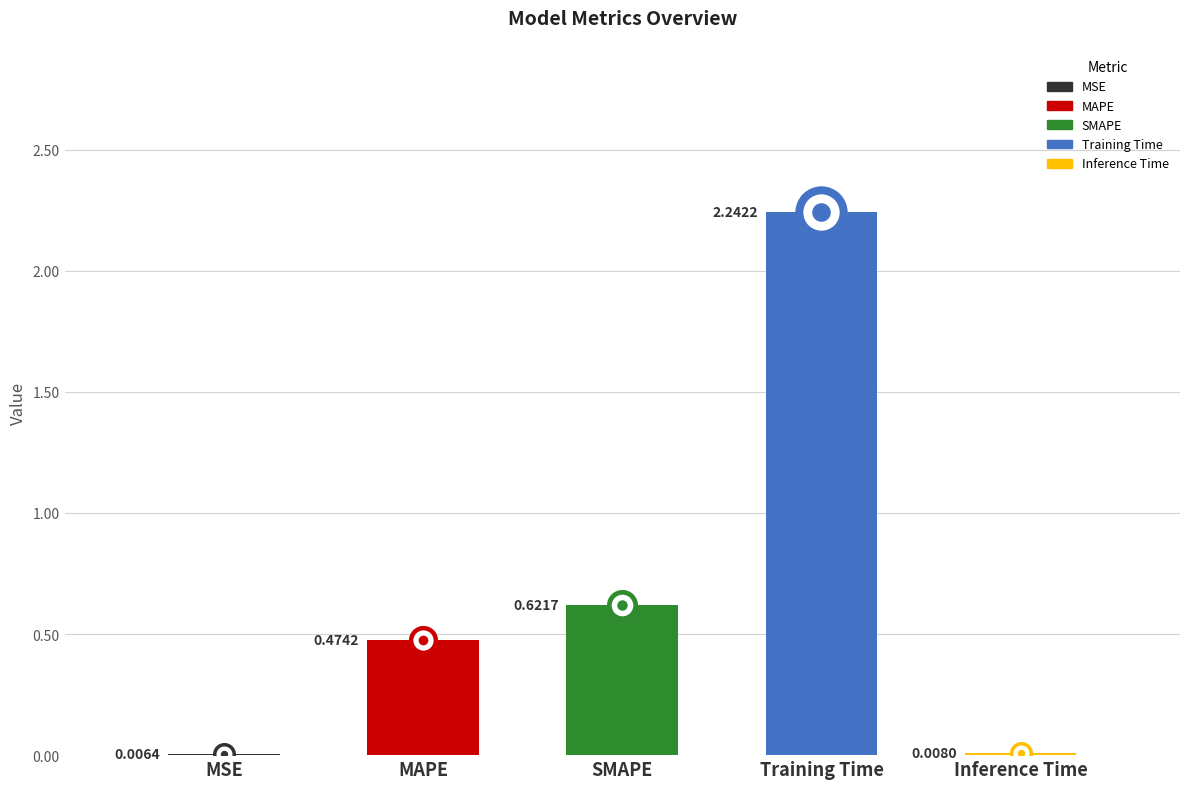

The chart shows a value of 0.1 at MAPE. True or false?

False